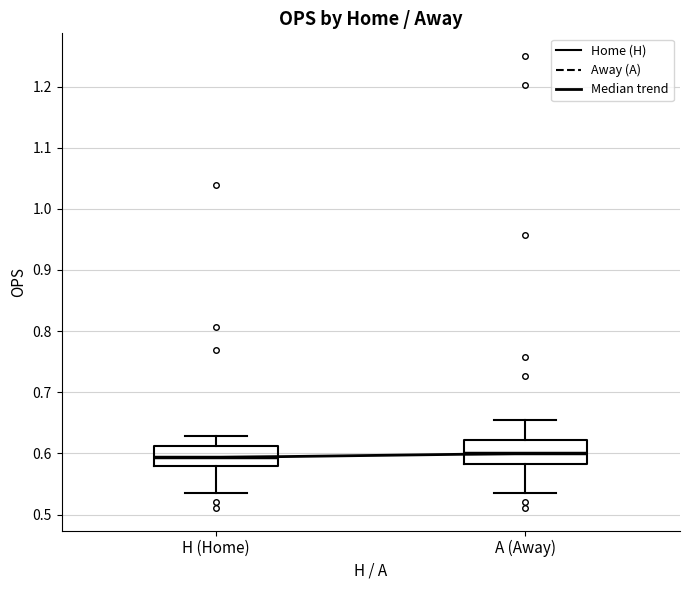

Reading left to right, read every box against the y-axis: the position of its median line, the range the box covers, and the ends of its whiskers. The values are not printed on the chart, so give them approximately, as read against the axis.

H (Home): median 0.59, box 0.58 to 0.61, whiskers 0.54 to 0.63
A (Away): median 0.60, box 0.58 to 0.62, whiskers 0.54 to 0.65